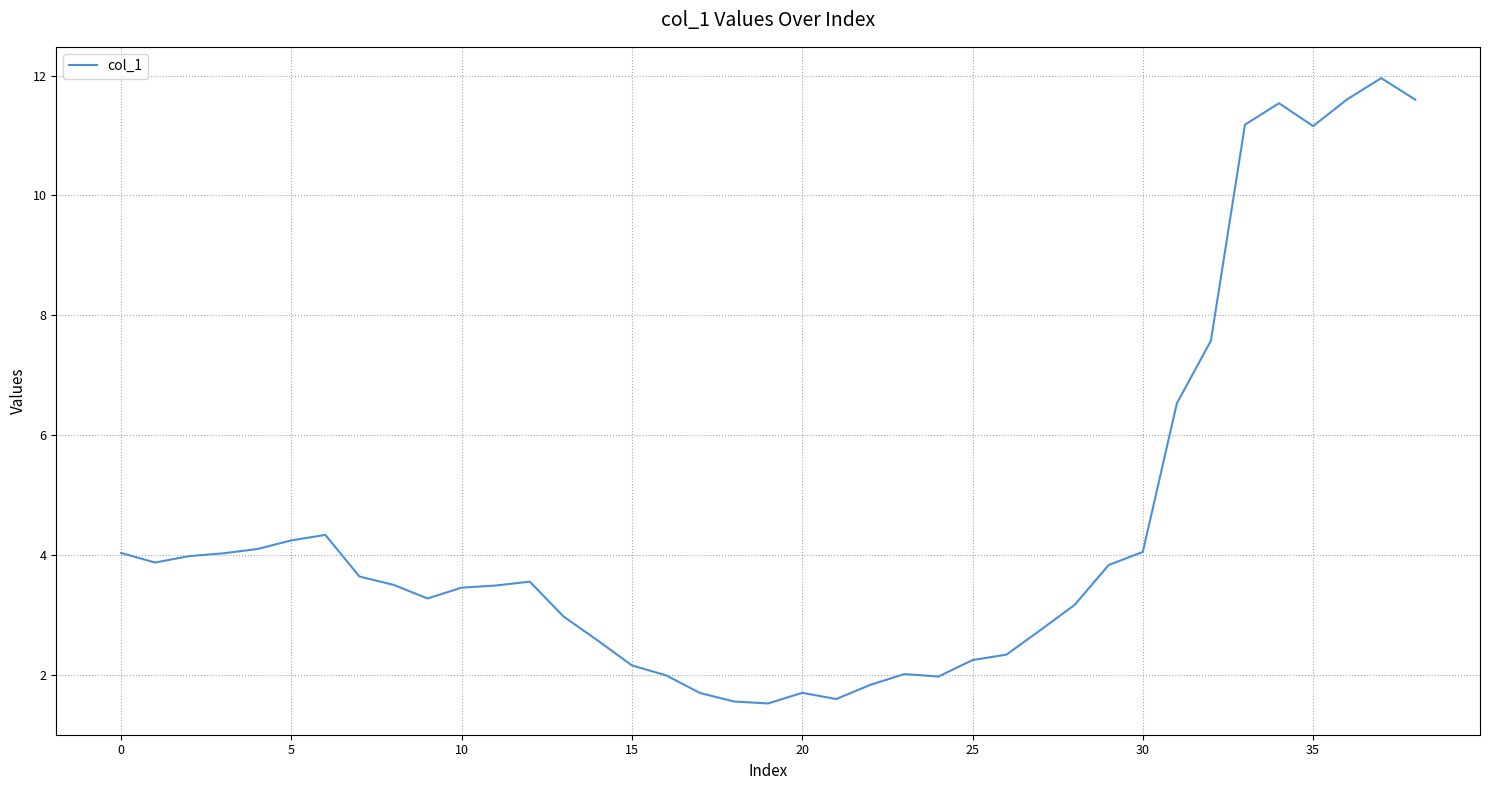

What is the minimum value shown in the chart?

1.5